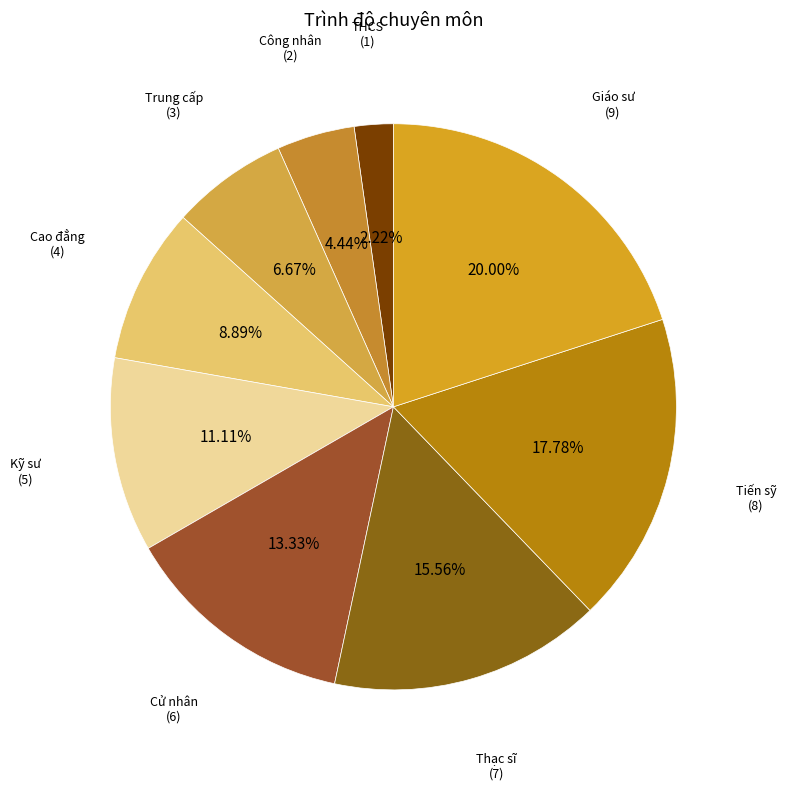

How many segments does this pie chart have?

9